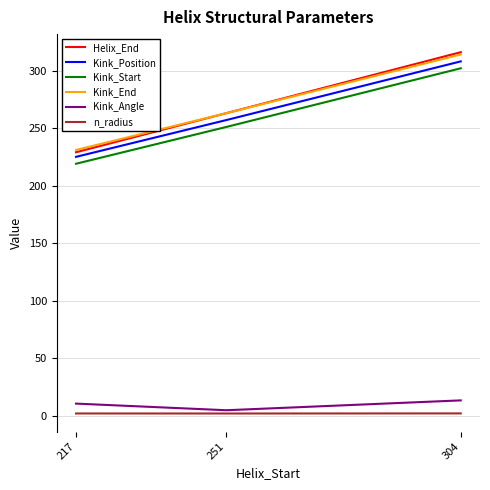

At which label does Kink_End reach its peak?

304